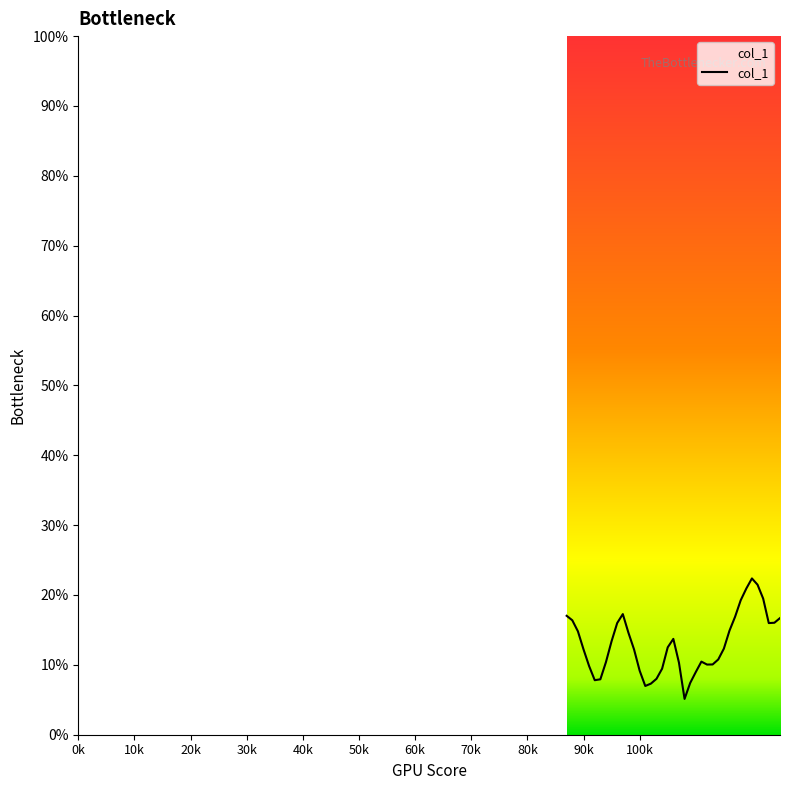

Does the chart display data point markers on the line(s)?

No